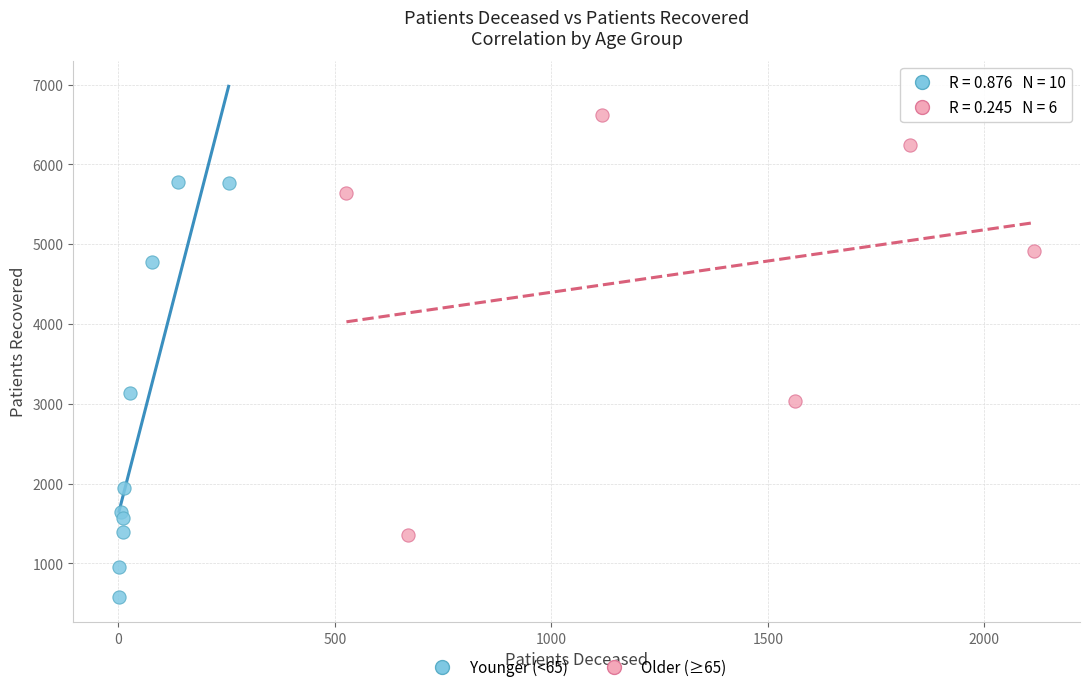

Which series reaches the maximum Y coordinate?

Older (≥65)